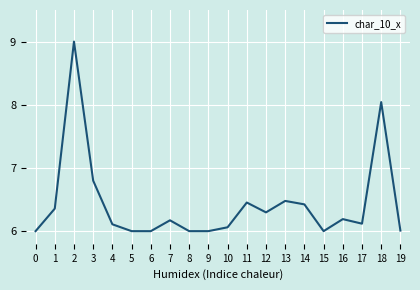

How many lines are shown in the chart?

1